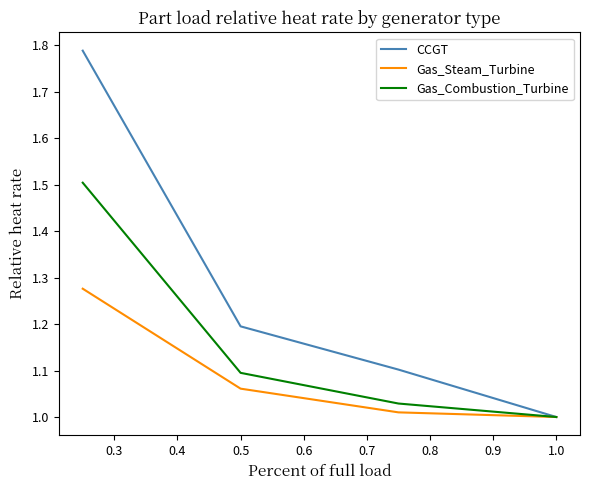

List the series in order of their overall mean, highest first.

CCGT, Gas_Combustion_Turbine, Gas_Steam_Turbine